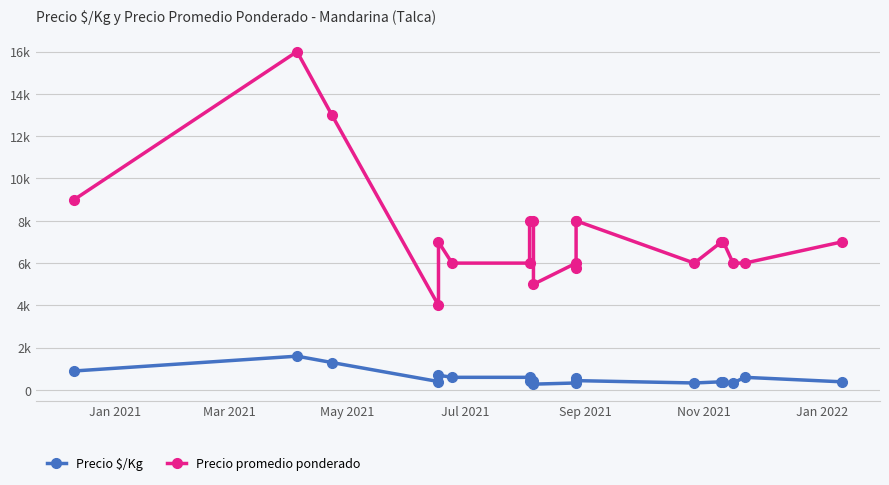

In Precio $/Kg, how many points are lower than both neighbors (excluding endpoints)?

4